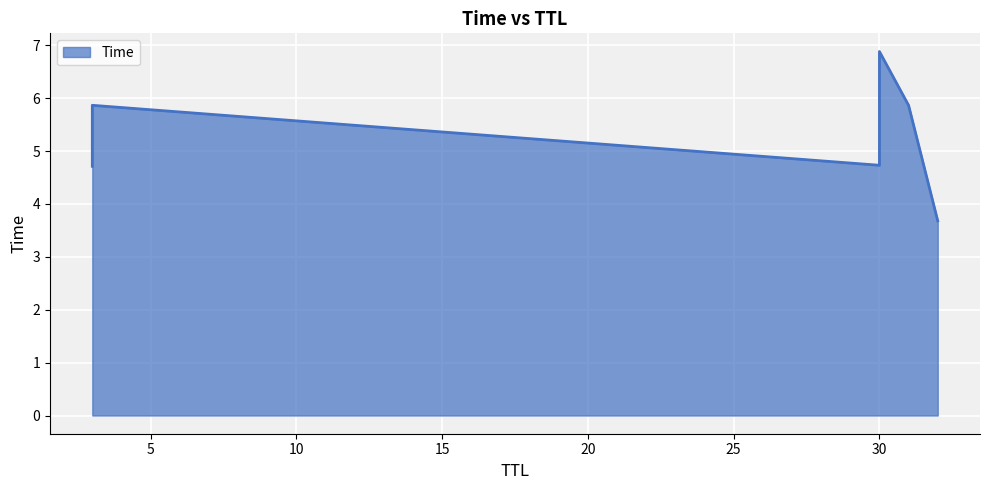

What value does the data have at 3?

4.7